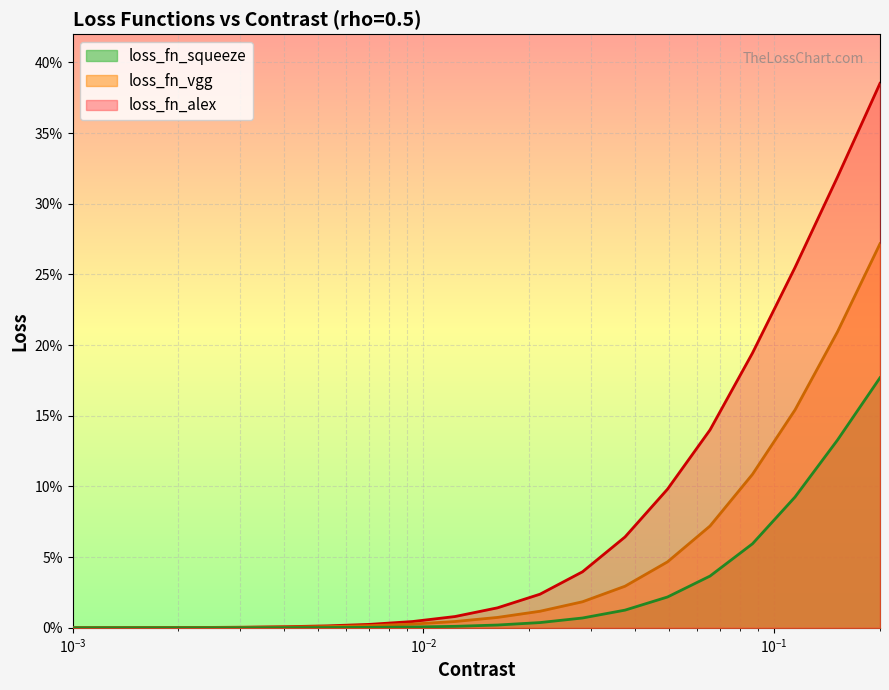

Which category has the highest value across all series?

0.20000000000000004